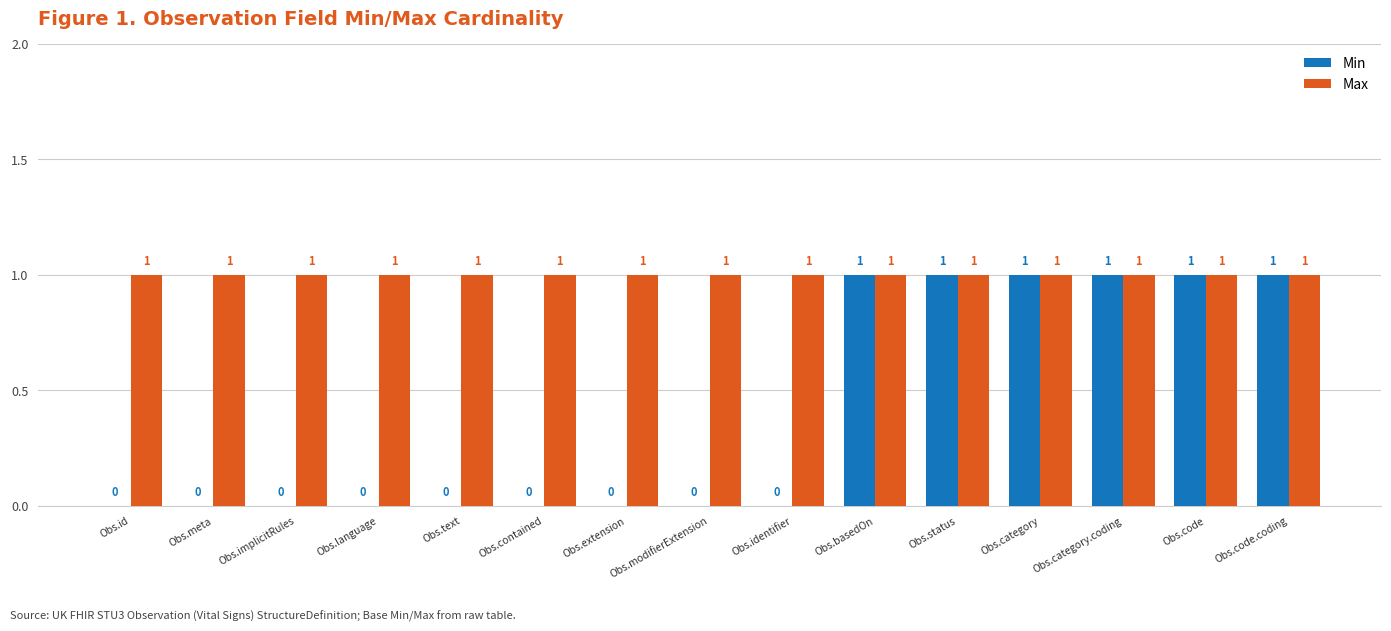

How many positive values does the Min series have?

6